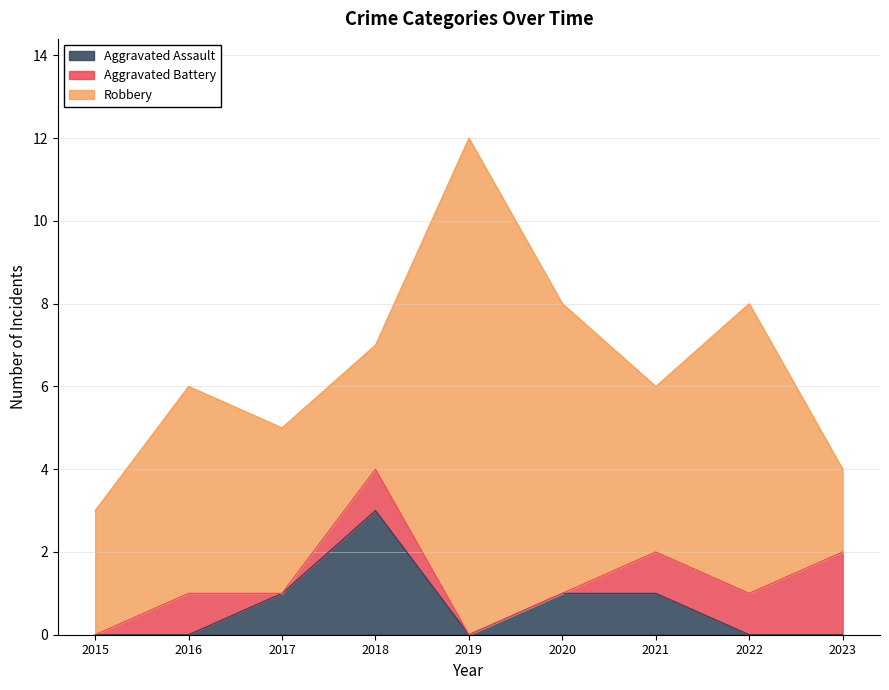

How many values in the Aggravated Battery series exceed 1?

1